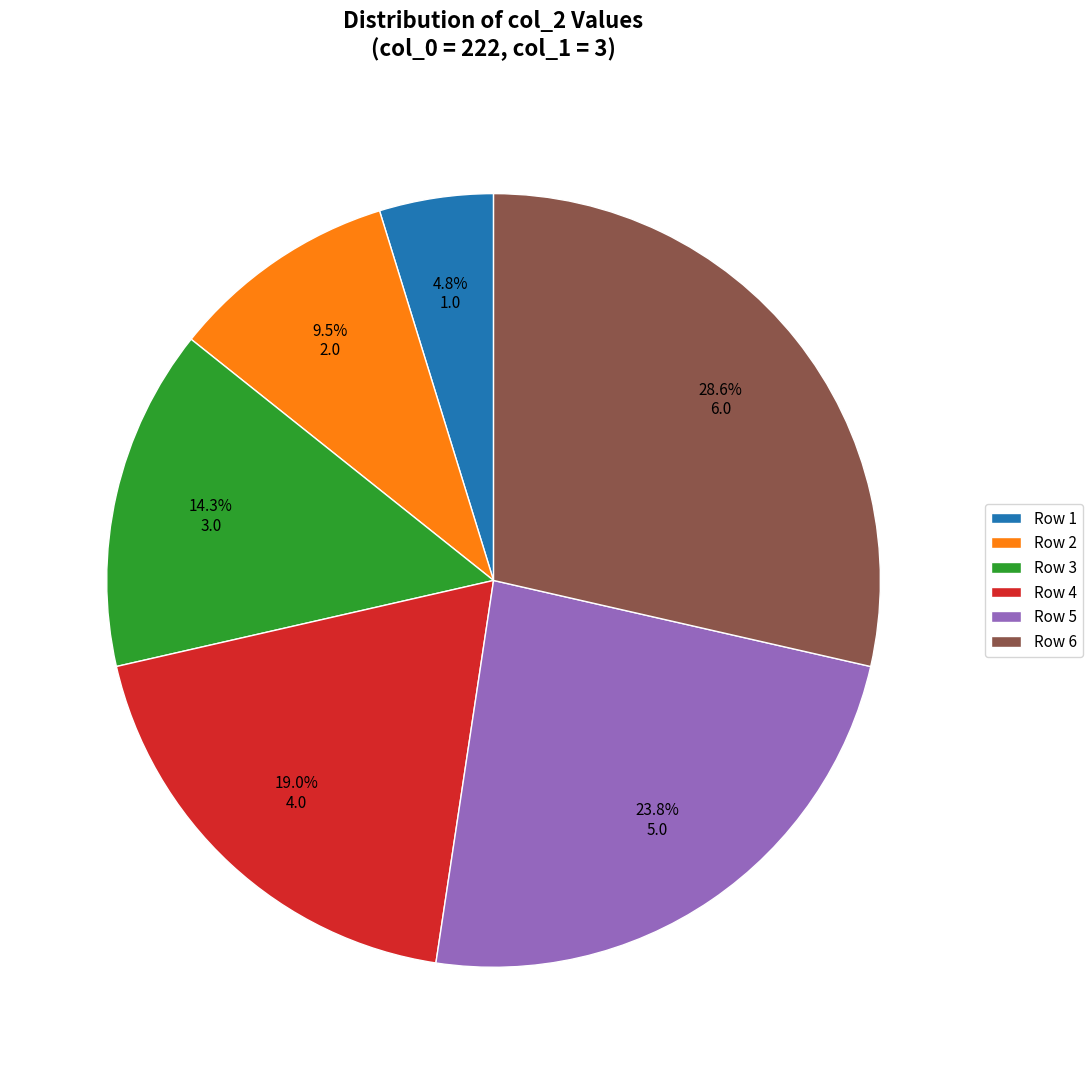

How many segments does this pie chart have?

6